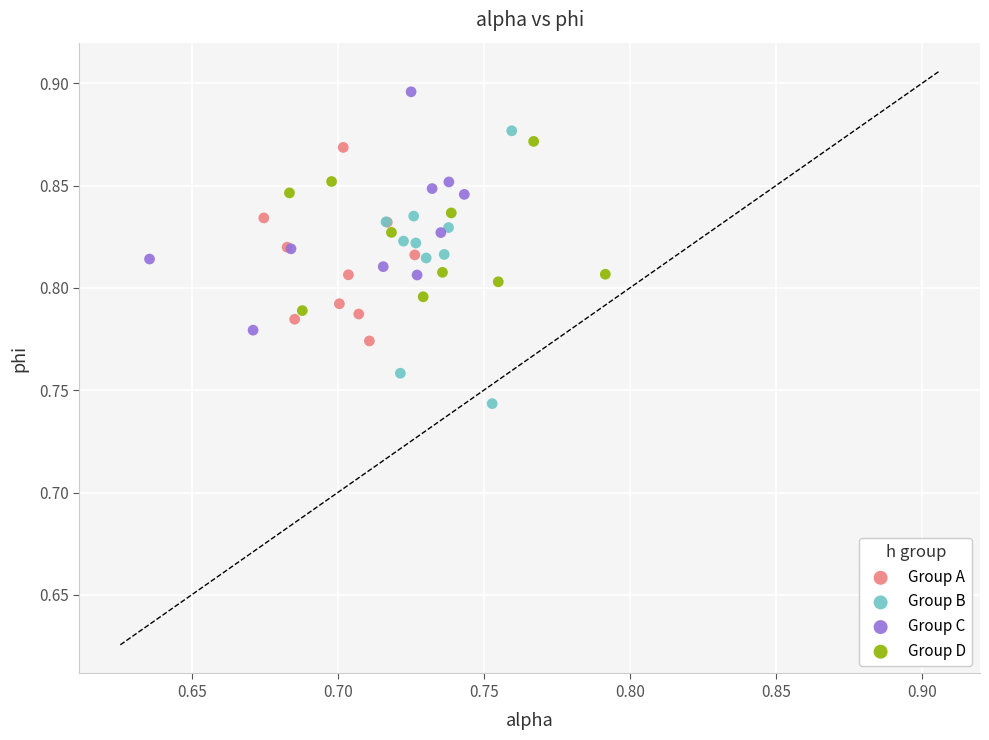

Which series contains the highest Y value?

Group C